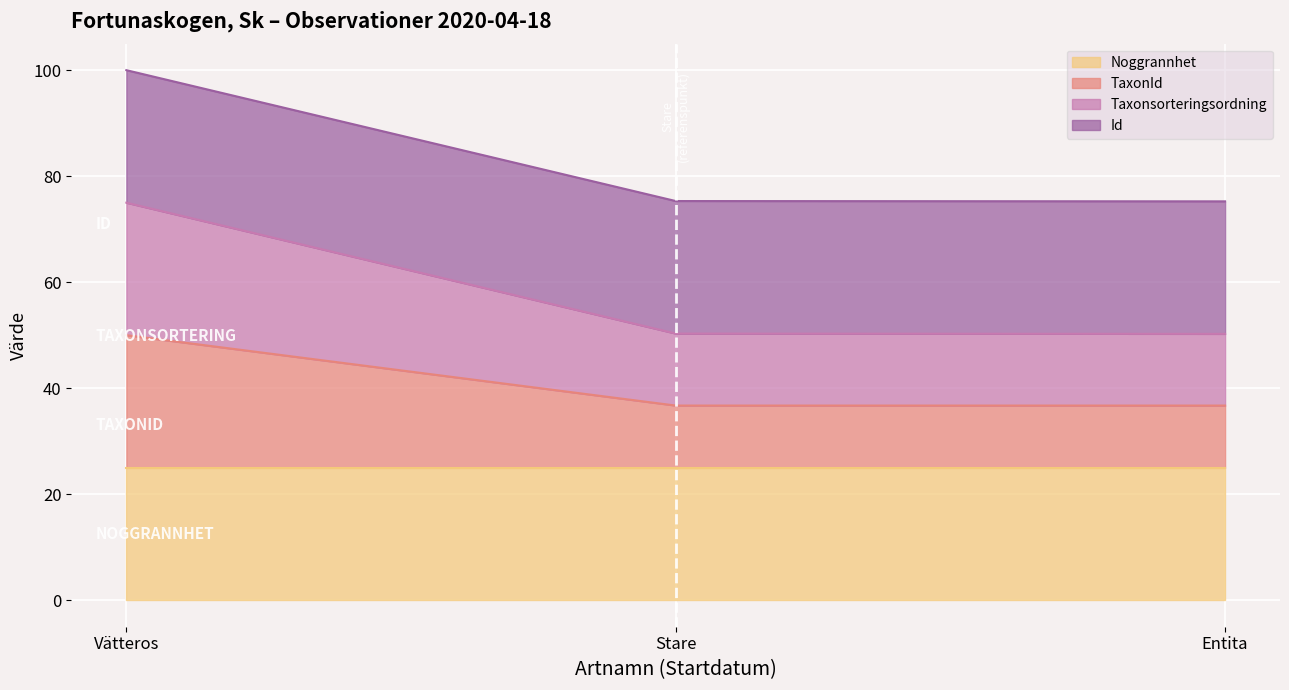

Rank the series by their maximum value, from lowest to highest.

TaxonId, Taxonsorteringsordning, Id